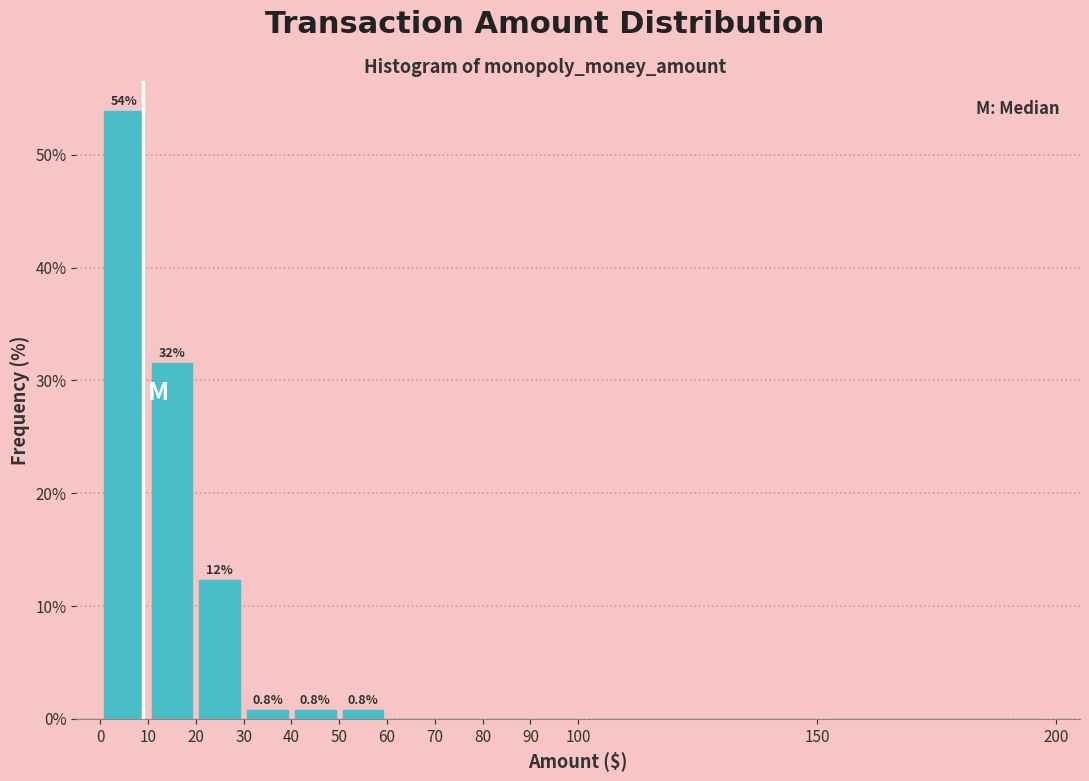

Over which range of the x-axis is the bar tallest?

0 to 10